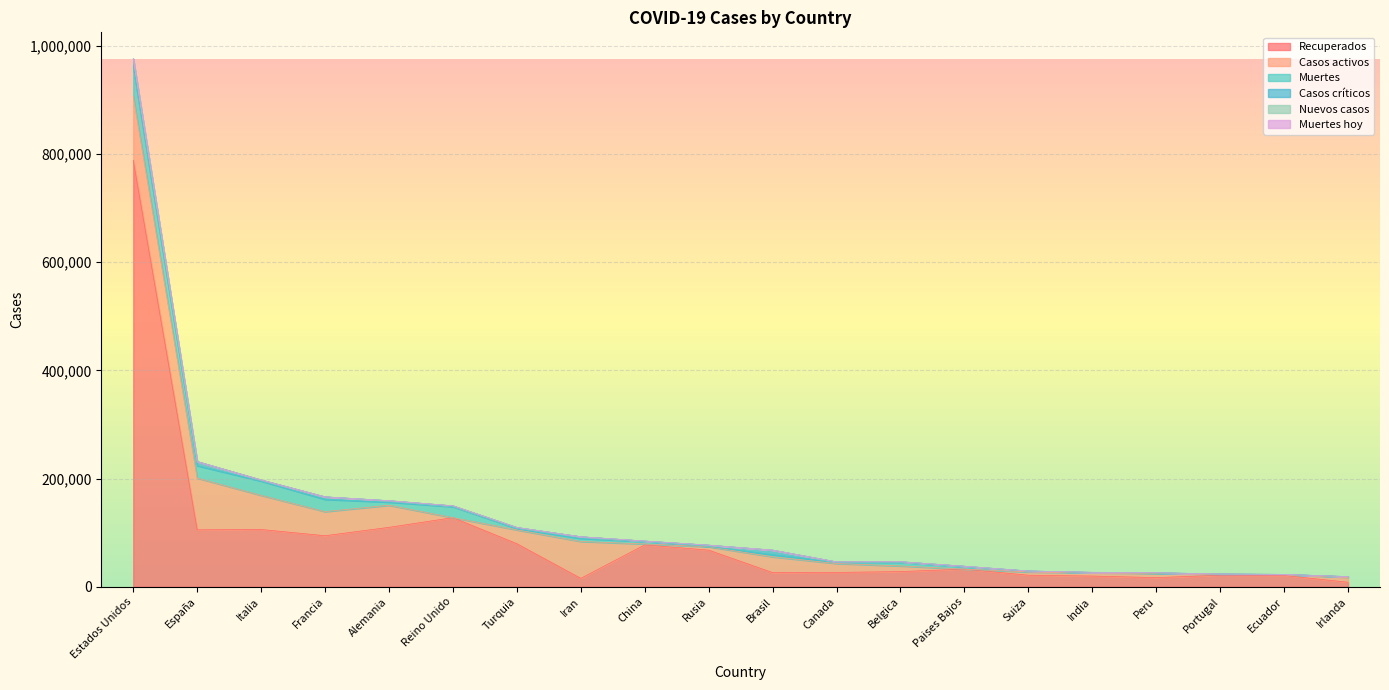

What is the difference between the highest and lowest values at Alemania?

109800